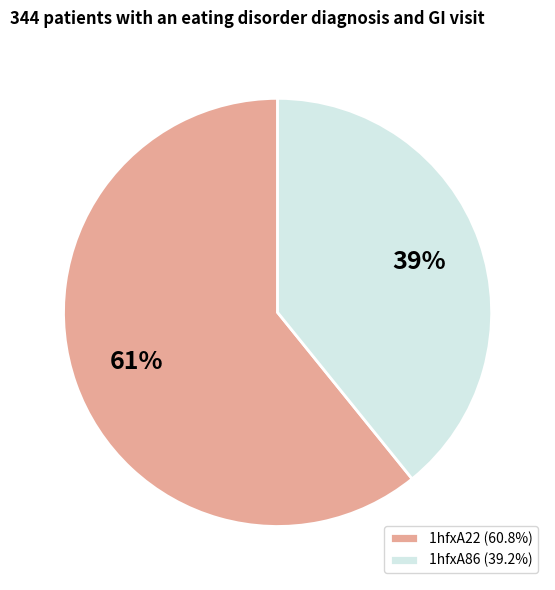

Count the number of slices in the pie.

2